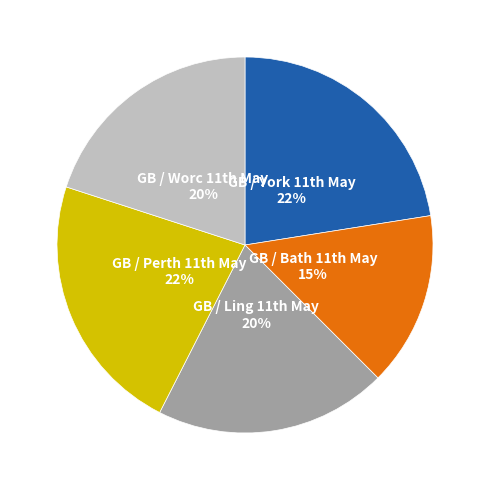

To the nearest percent, what is the average slice percentage?

20%